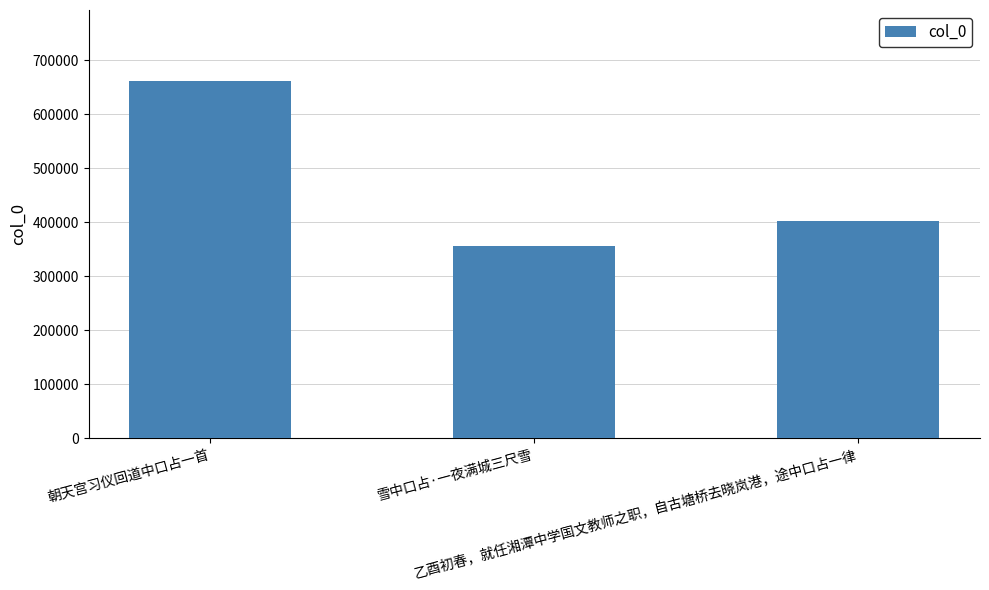

Which has a higher value, 乙酉初春，就任湘潭中学国文教师之职，自古塘桥去晓岚港，途中口占一律 or 朝天宫习仪回道中口占一首?

朝天宫习仪回道中口占一首